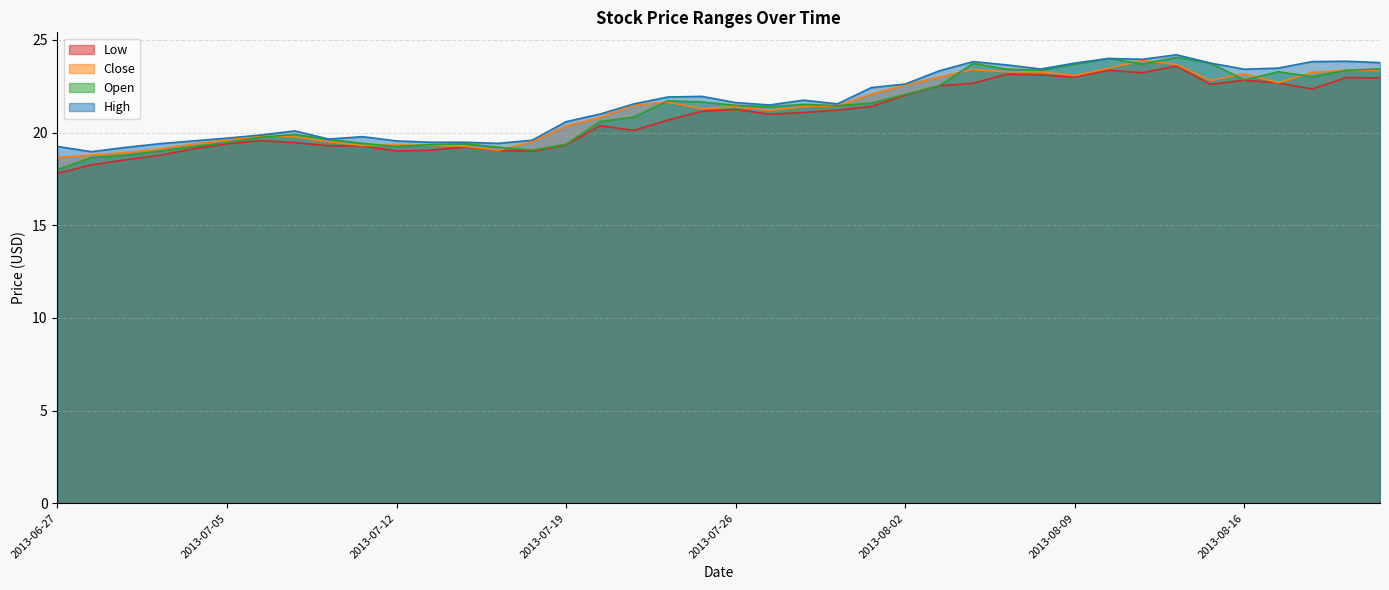

True or false: Close has a value of 23.3 at 2013-08-22.

True